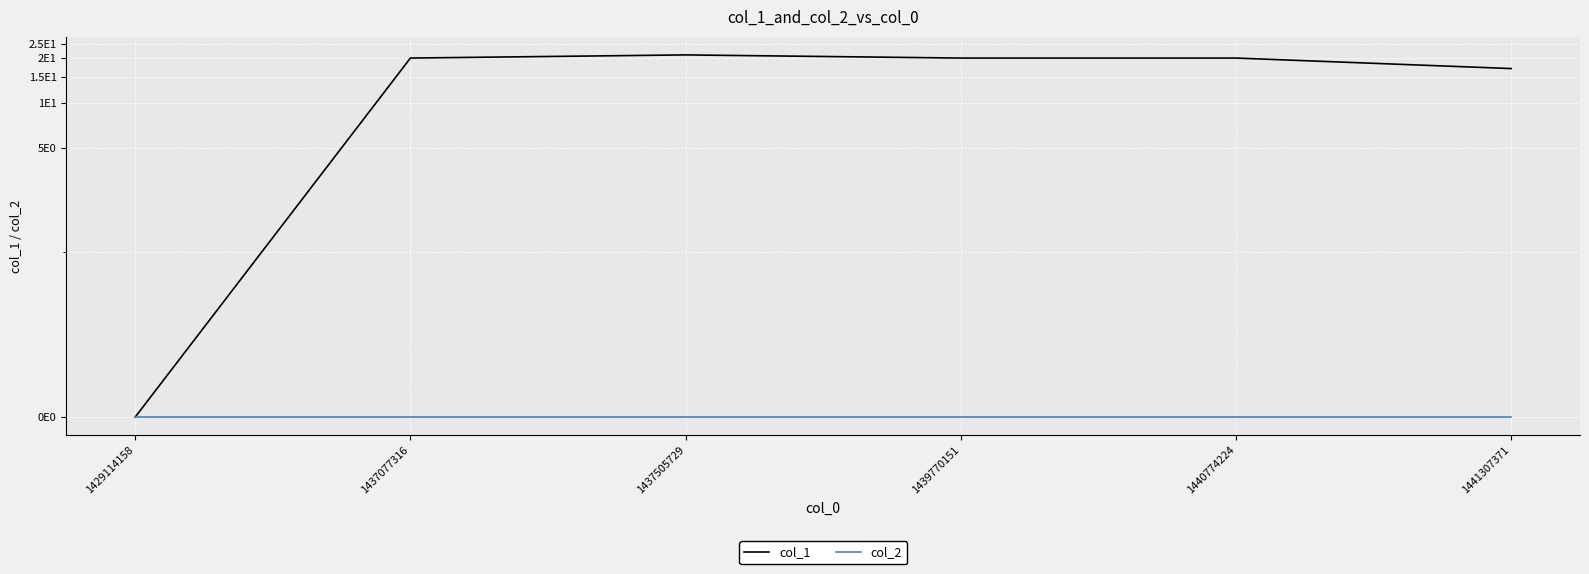

Is the value of col_2 at 1440774224 greater than the value of col_1 at 1440774224?

No